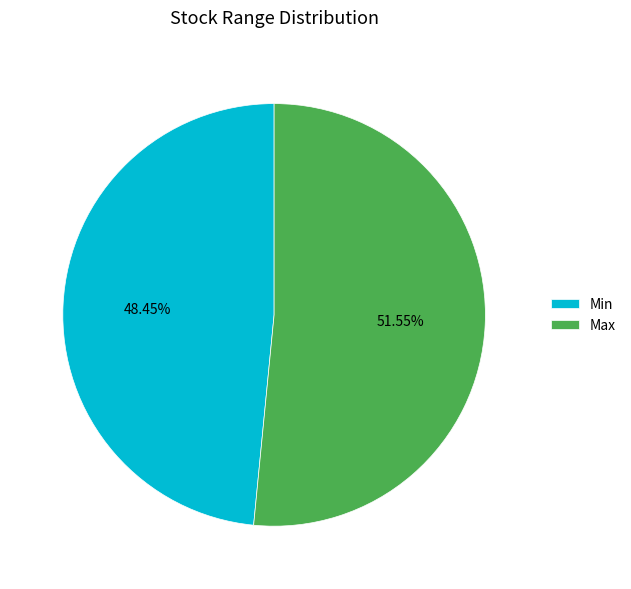

How many segments does this pie chart have?

2